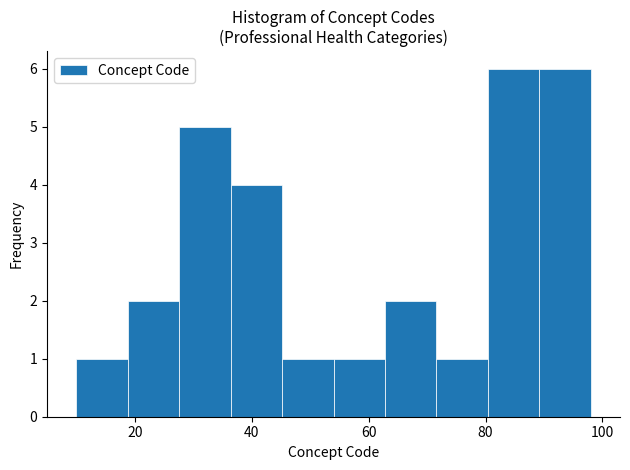

Reading left to right, transcribe this chart: for each bar, give the range it covers on the x-axis and its height. Neither the bar edges nor the heights are printed on the chart, so give them approximately, as read against the axes.

10.0 to 18.8: 1
18.8 to 27.6: 2
27.6 to 36.4: 5
36.4 to 45.2: 4
45.2 to 54.0: 1
54.0 to 62.8: 1
62.8 to 71.6: 2
71.6 to 80.4: 1
80.4 to 89.2: 6
89.2 to 98.0: 6